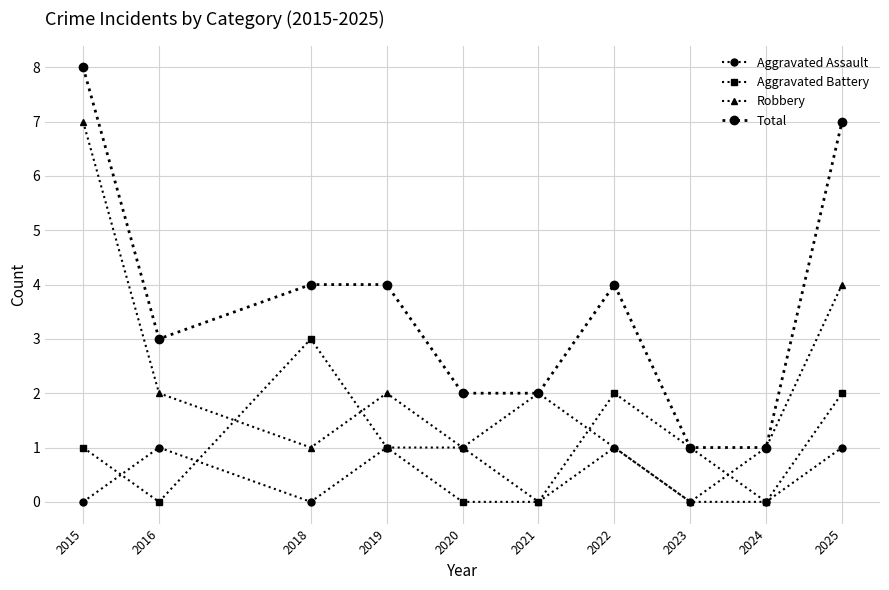

Is it true that Aggravated Battery equals 1 at 2021?

False